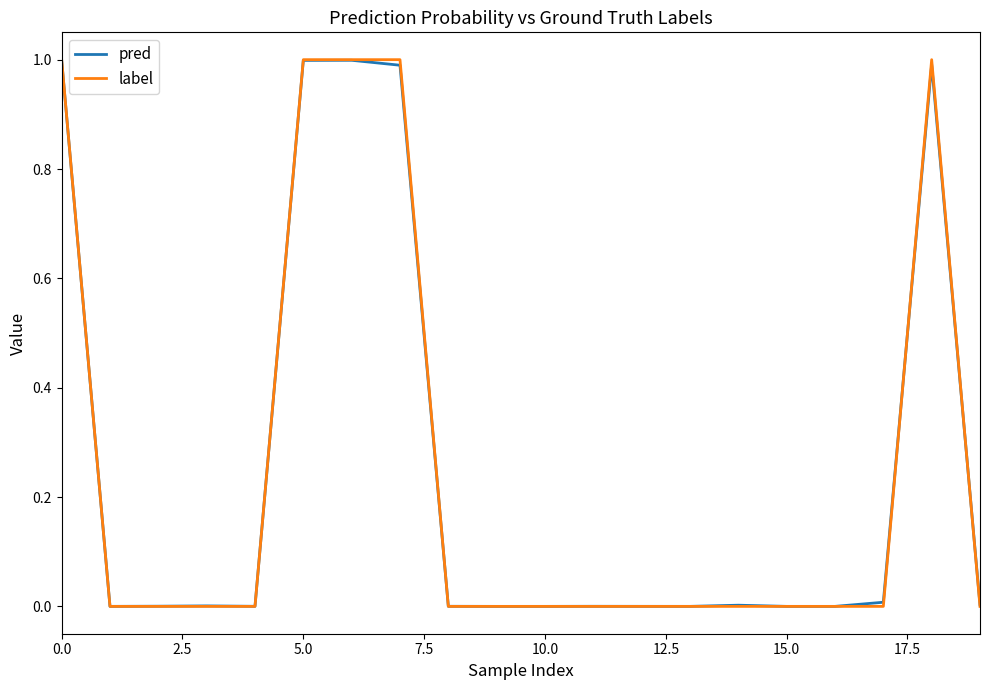

What is the maximum value shown in the chart?

1.0